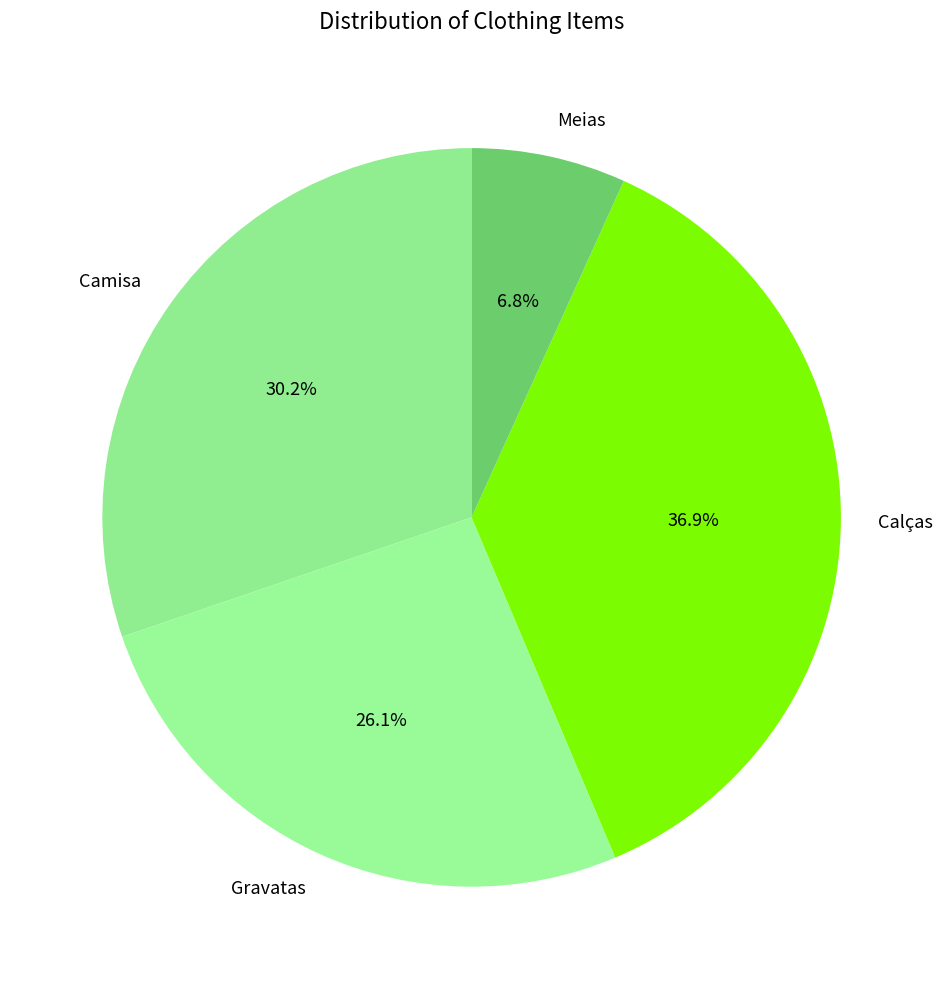

Is it true that Meias is 1% of the pie?

False